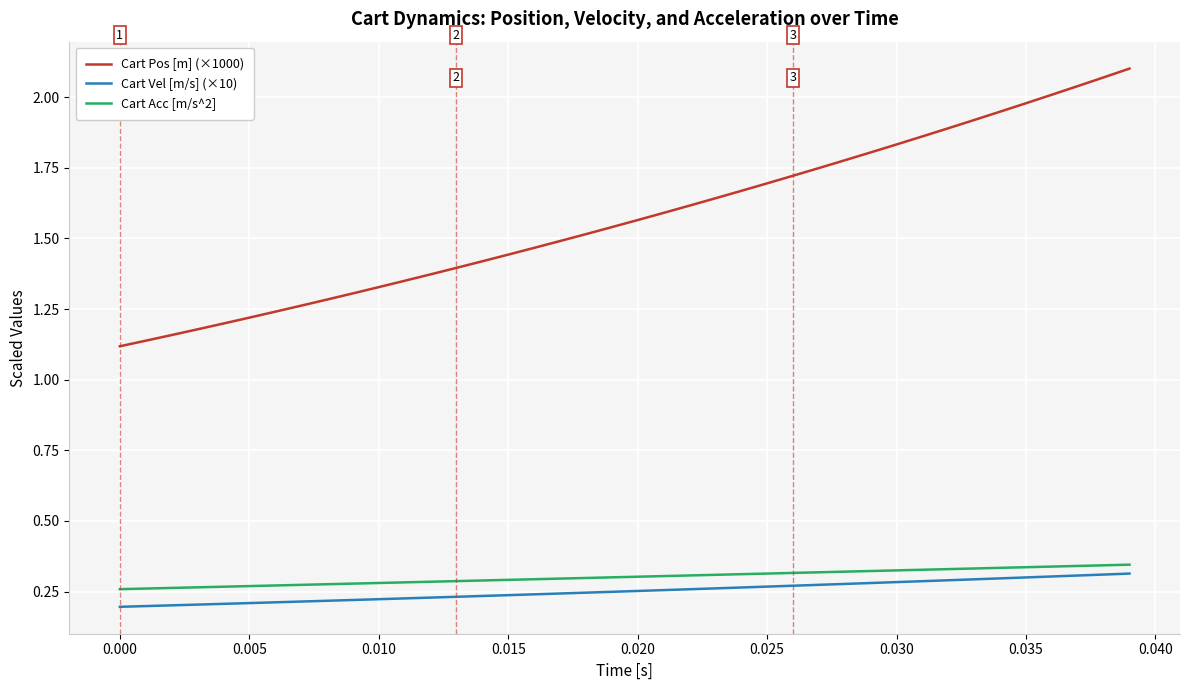

Count the number of data series in this chart.

3